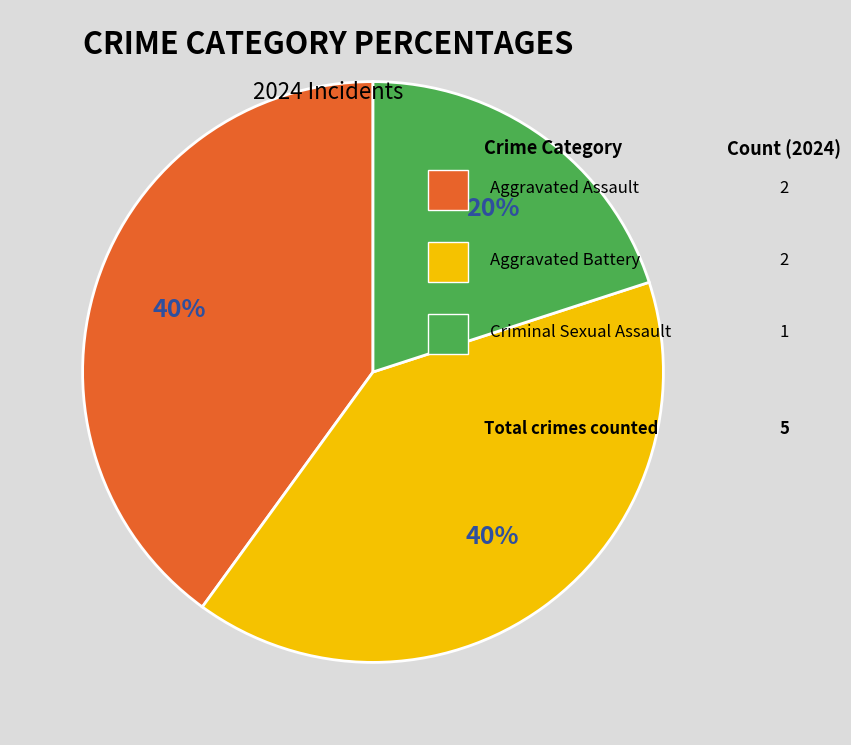

To the nearest percent, what is the average slice percentage?

33%